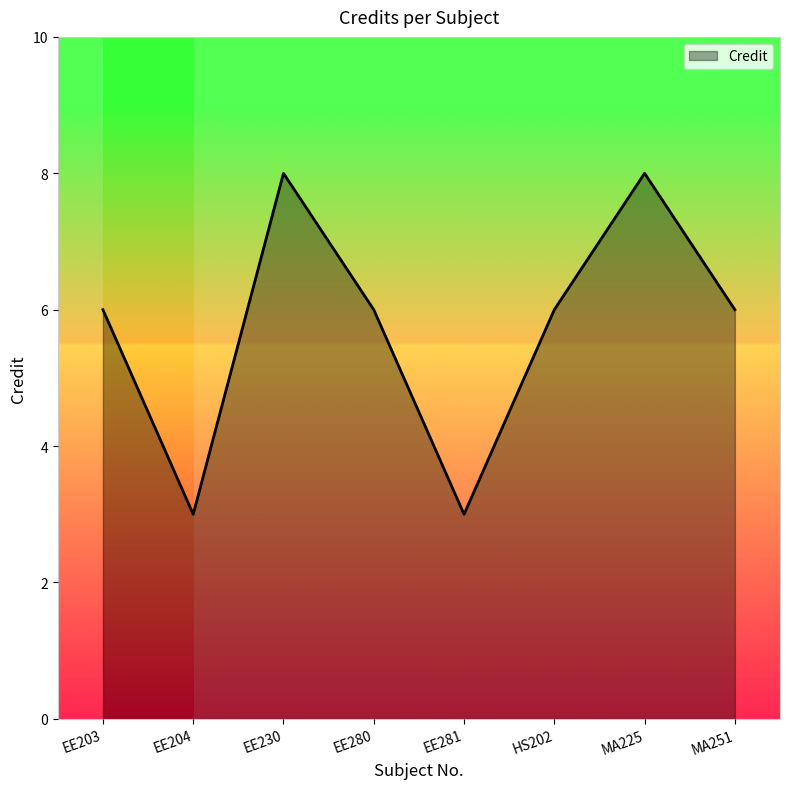

What is the minimum value shown in the chart?

3